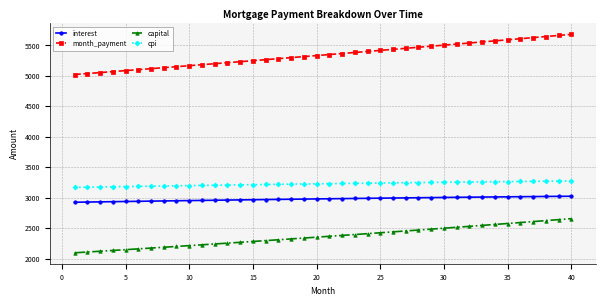

Which series has the largest total across all categories?

month_payment